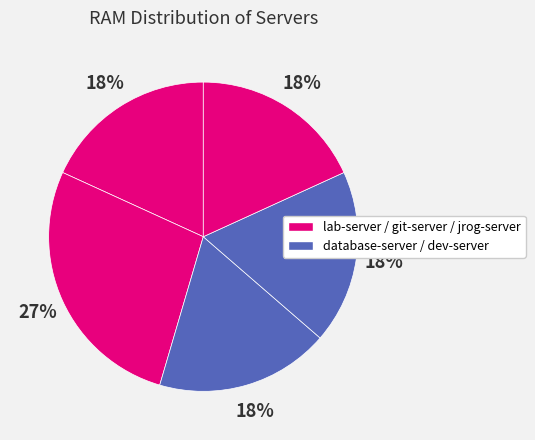

How many slices are in this pie chart?

5